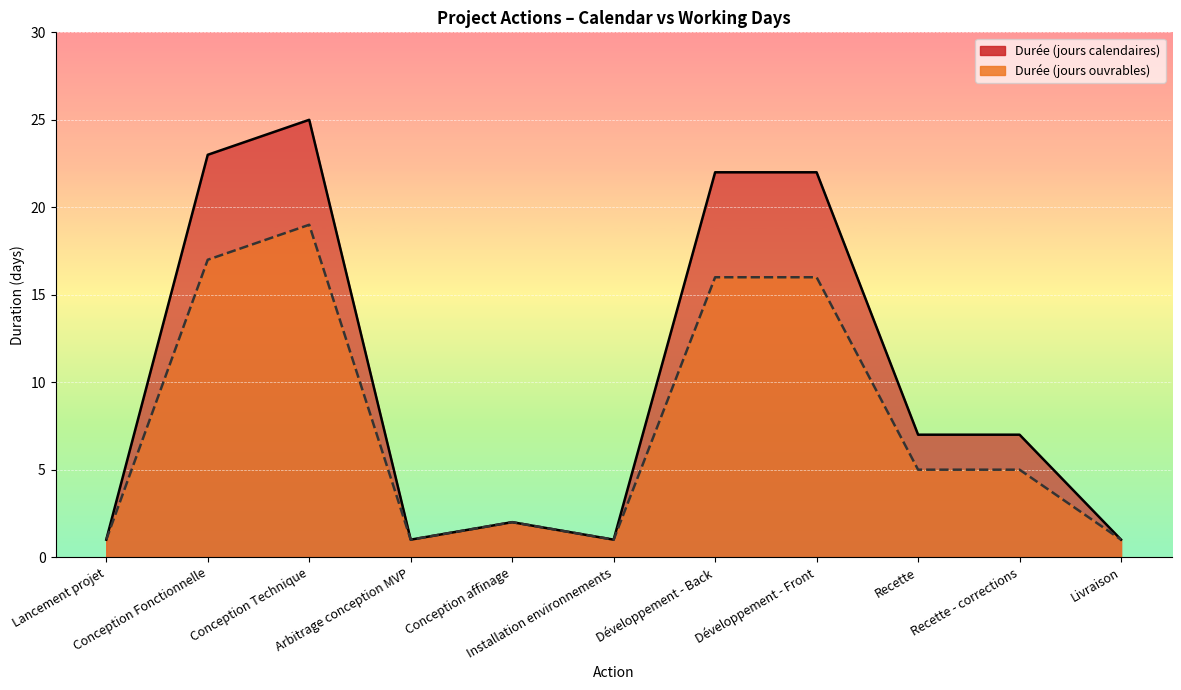

Where is the first local minimum for Durée (jours ouvrables)?

Arbitrage conception MVP